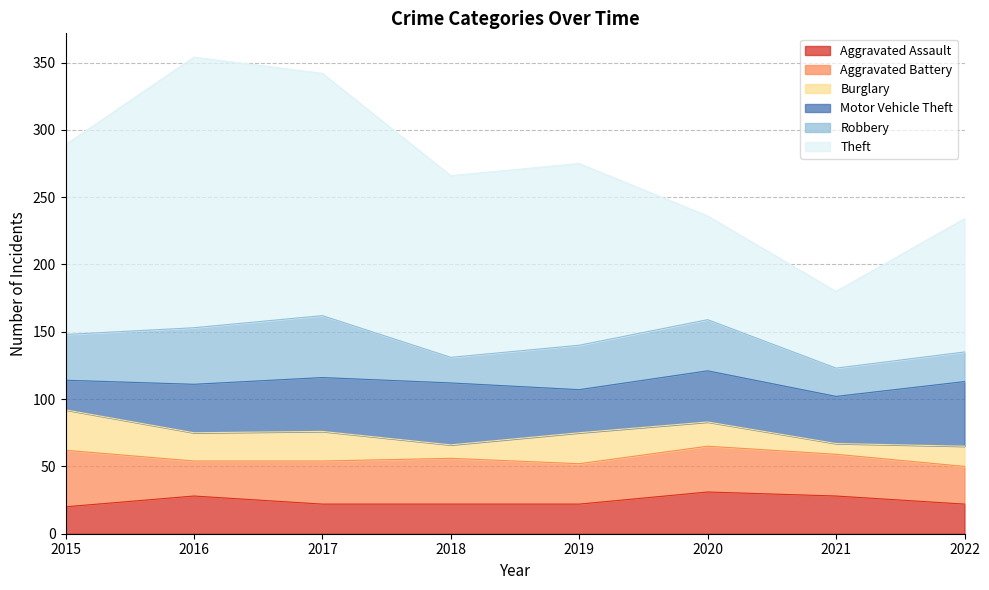

What is the difference between the highest and lowest values at 2022?

84